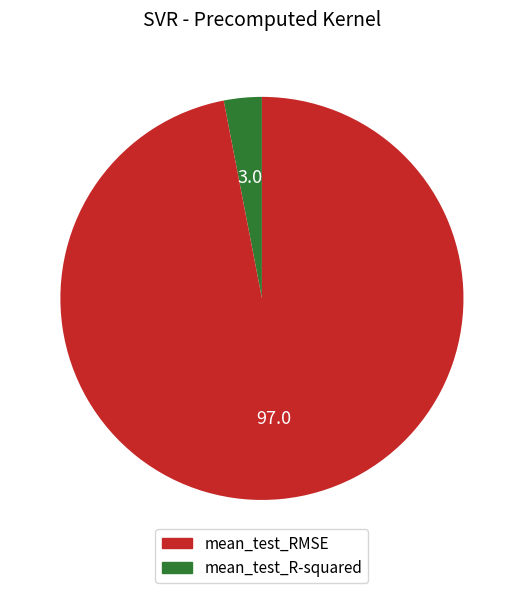

Is there a majority slice in this chart?

Yes